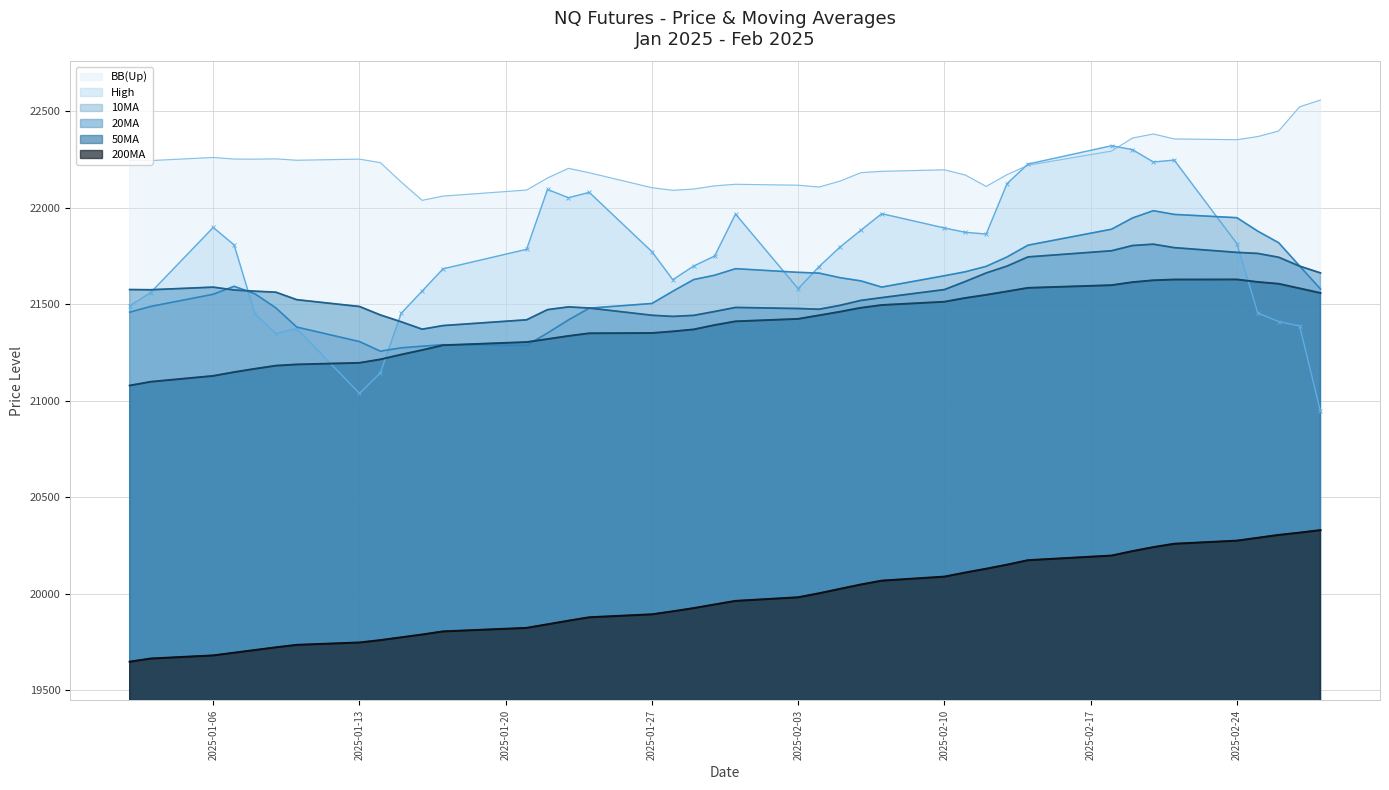

List the series in order of their peak value, highest first.

BB(Up), High, 10MA, 20MA, 50MA, 200MA